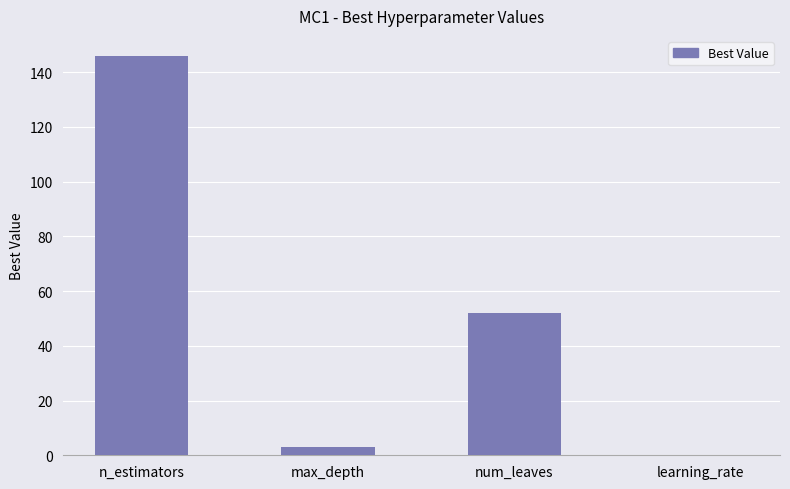

The value at n_estimators is 146.0. True or false?

True